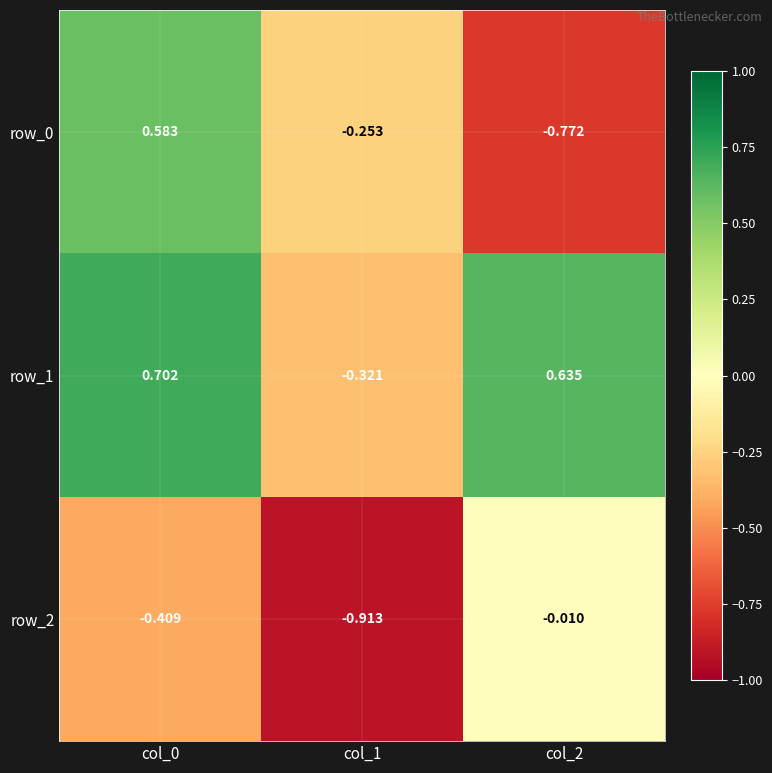

What is the total value across all series at col_0?

0.9